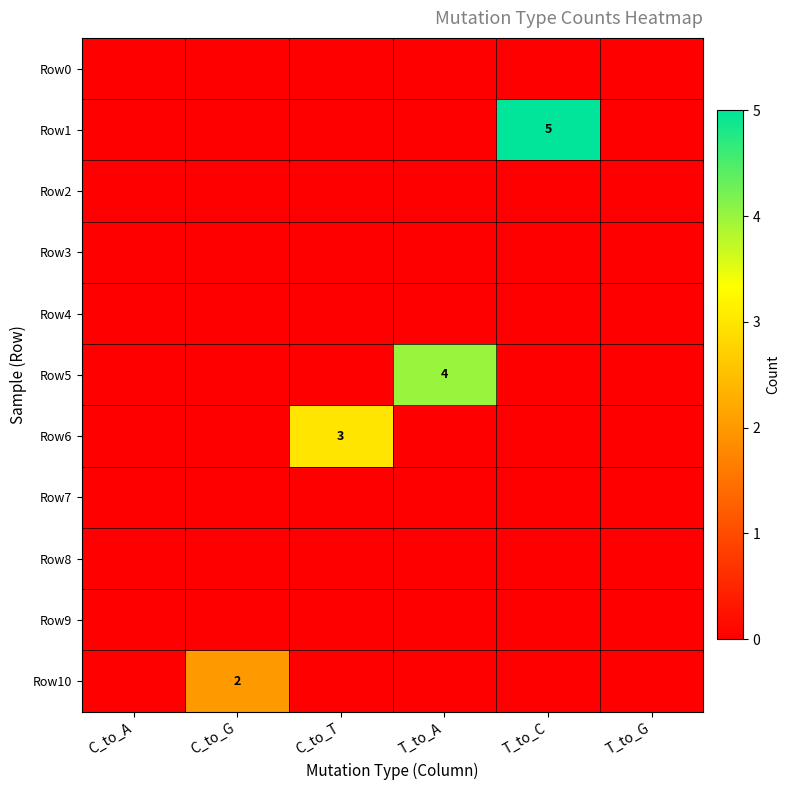

What is the difference between the highest and lowest values at T_to_C?

5